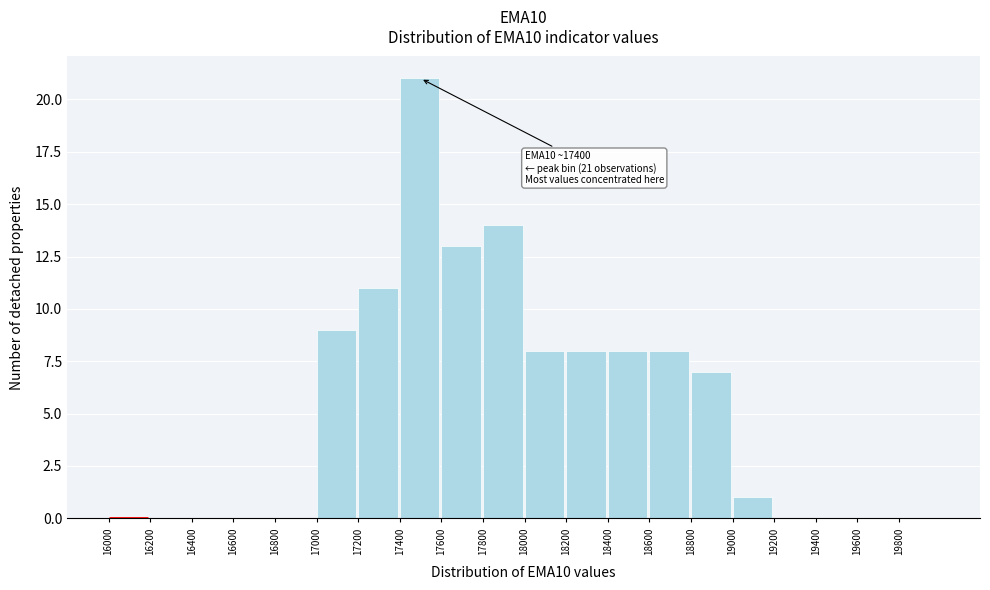

Which range on the x-axis has the tallest bar?

17400 to 17600